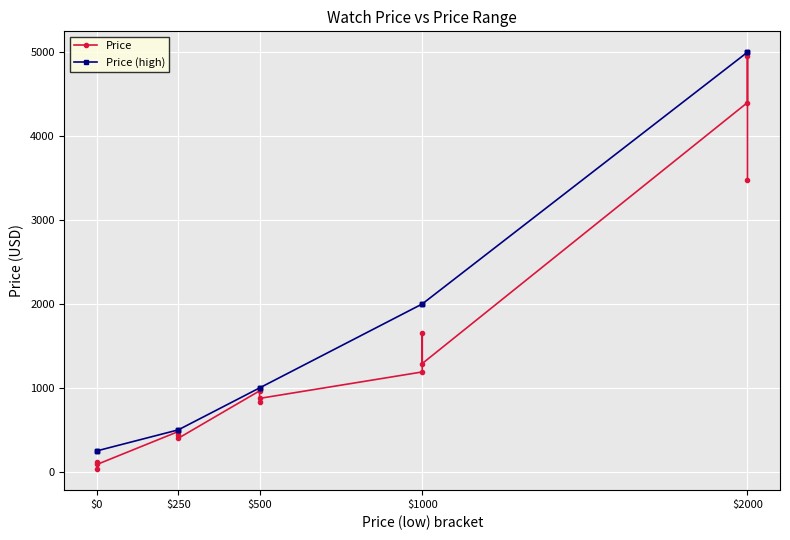

List the series in order of their peak value, lowest first.

Price, Price (high)